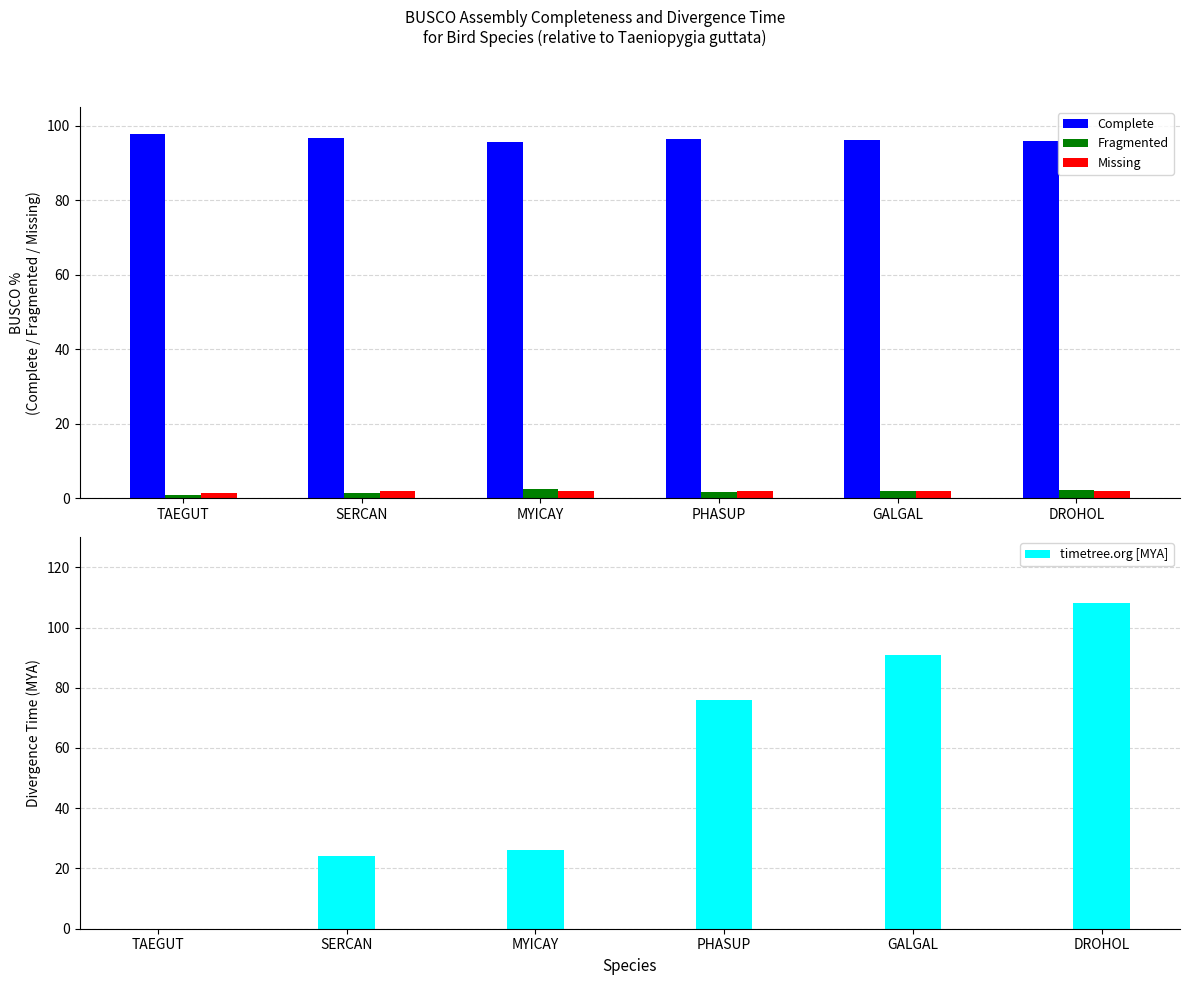

Which series has the largest total across all categories?

Complete